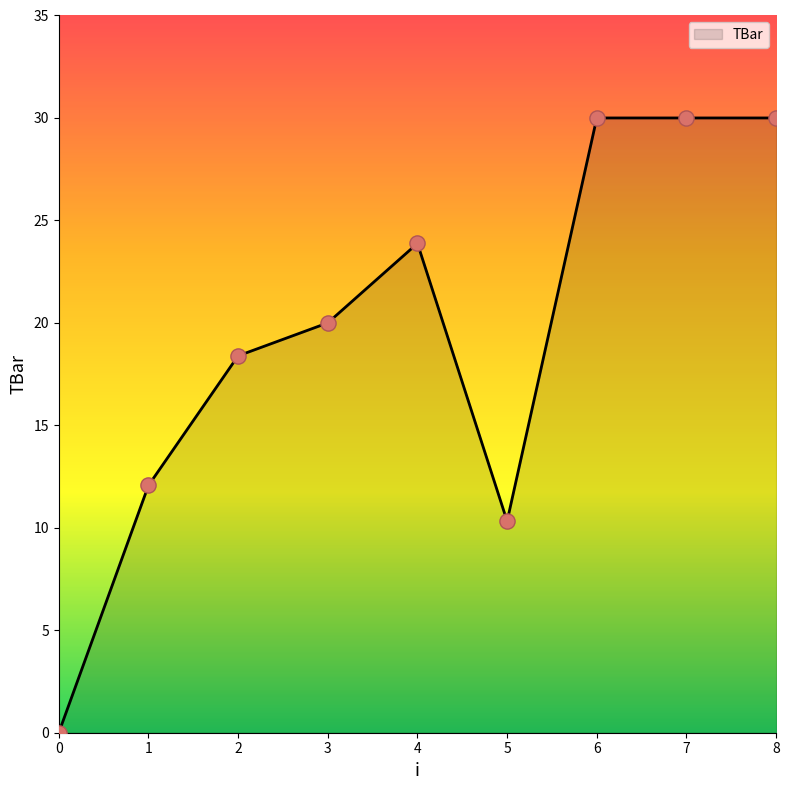

What is the change in value from 1 to 3?

+7.9